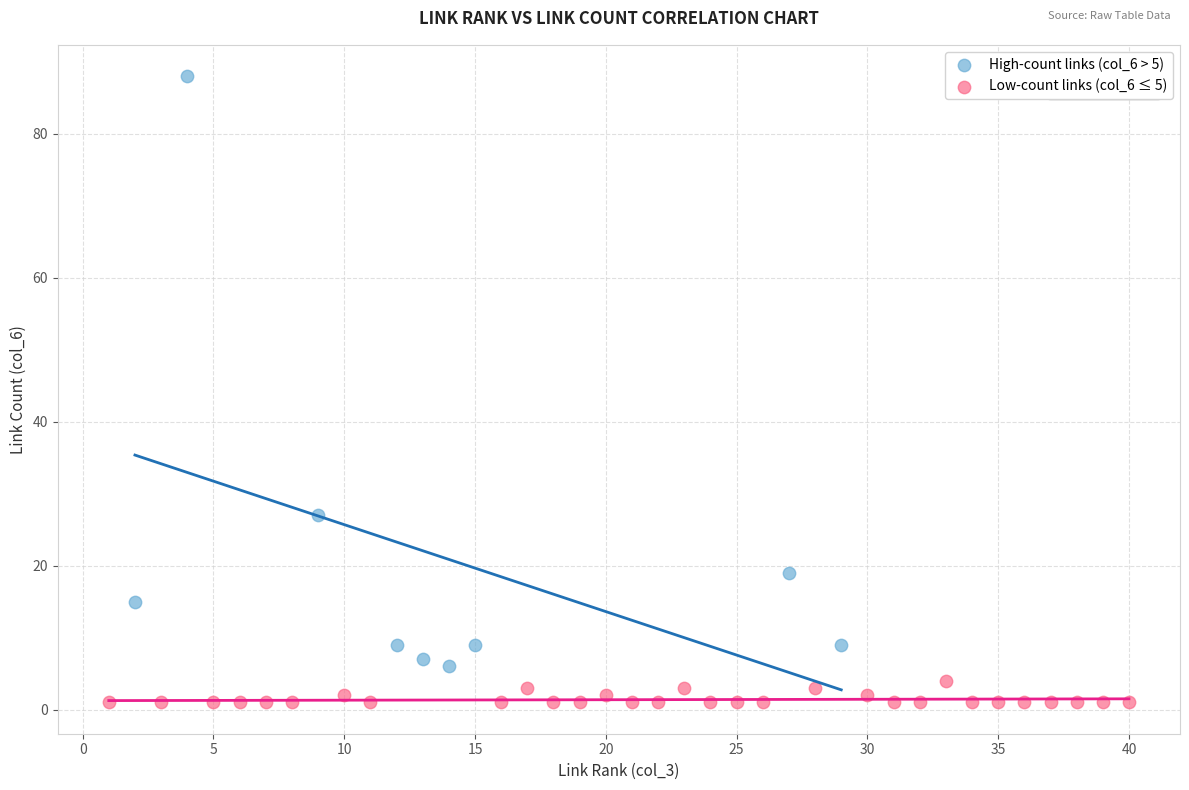

Which series has the largest Y range (max minus min)?

High-count links (col_6 > 5)